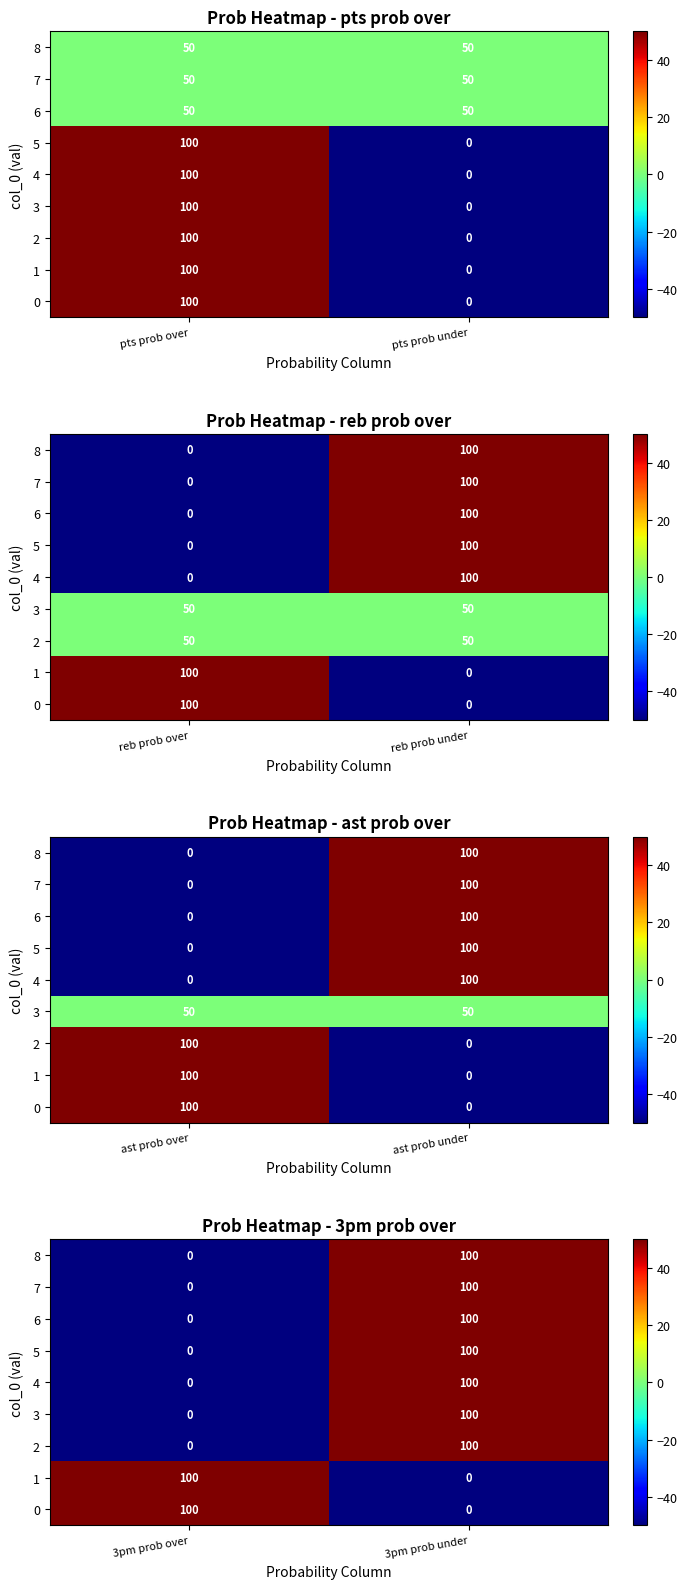

At how many categories does at least one series exceed 23?

2